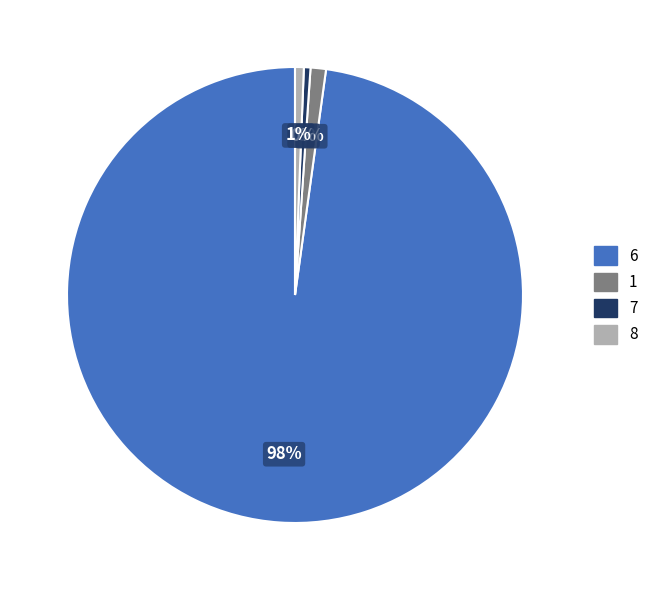

The 6 slice represents 98% of the pie. True or false?

True